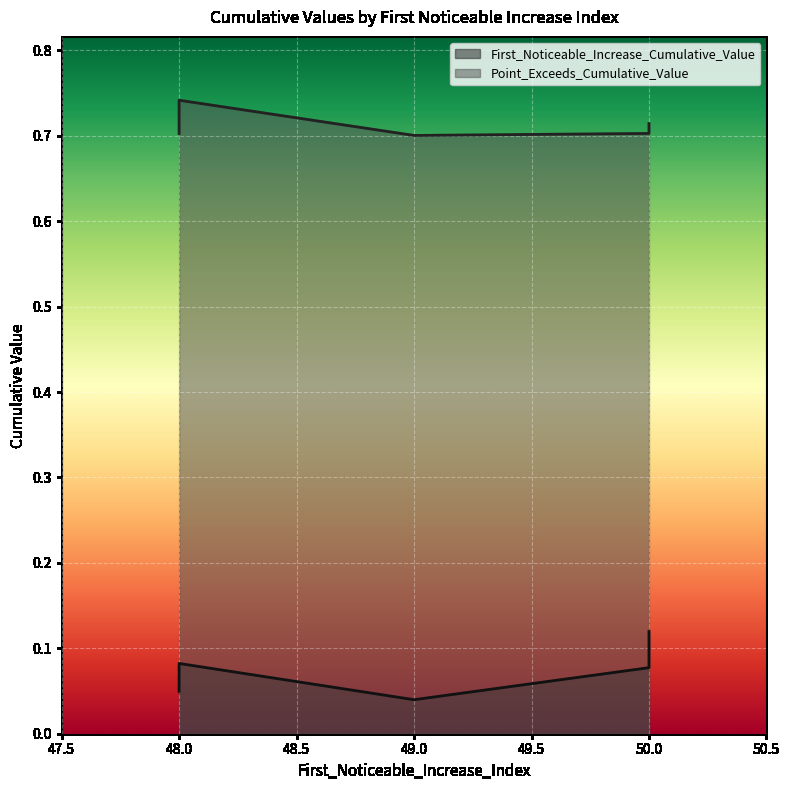

The value of First_Noticeable_Increase_Cumulative_Value at 50 is 0.1. True or false?

False